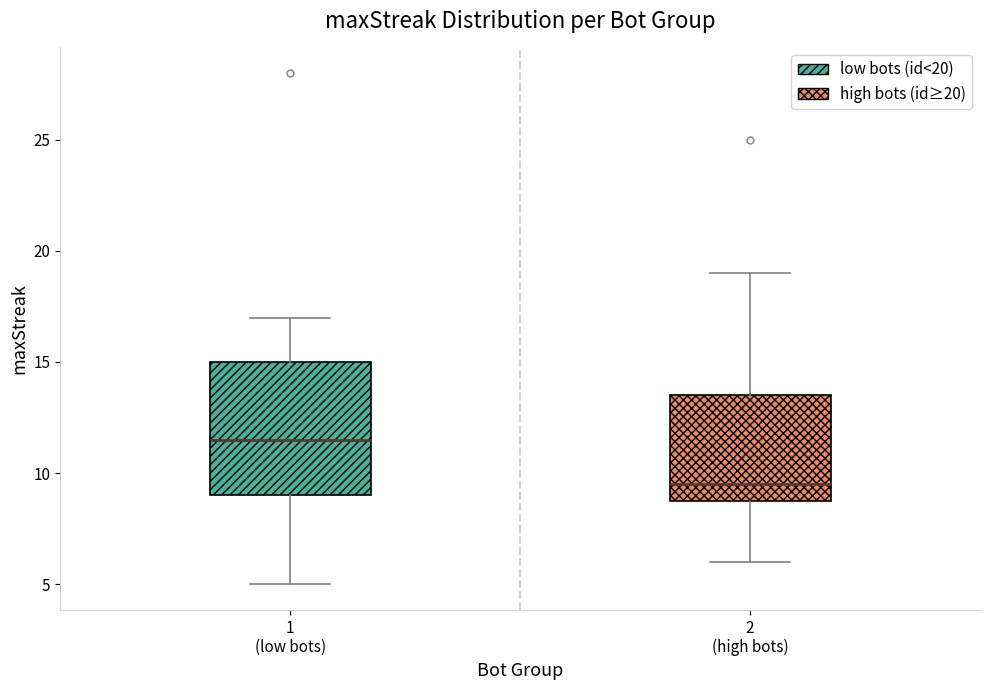

Which box's median line is the highest?

1 (low bots)